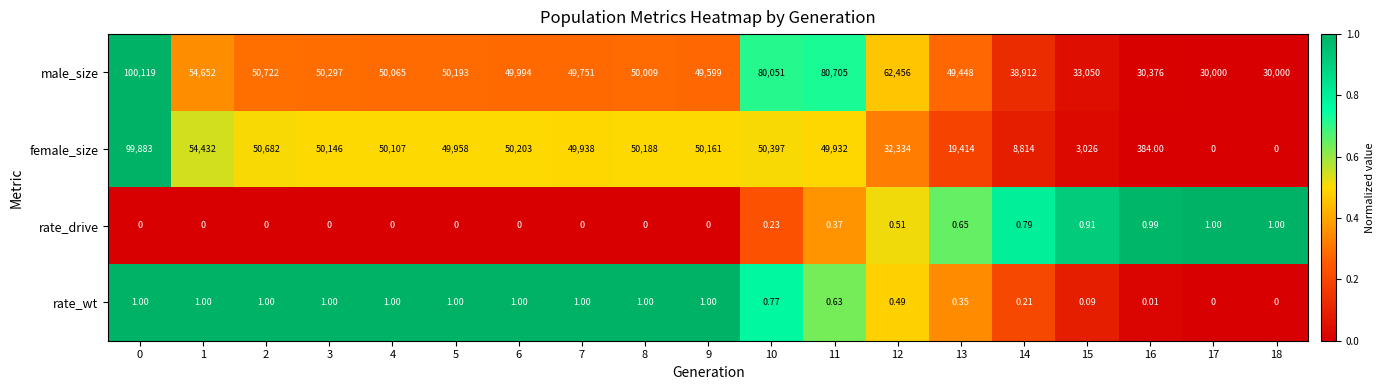

Rank the series at 6 from lowest to highest value.

rate_drive, rate_wt, male_size, female_size